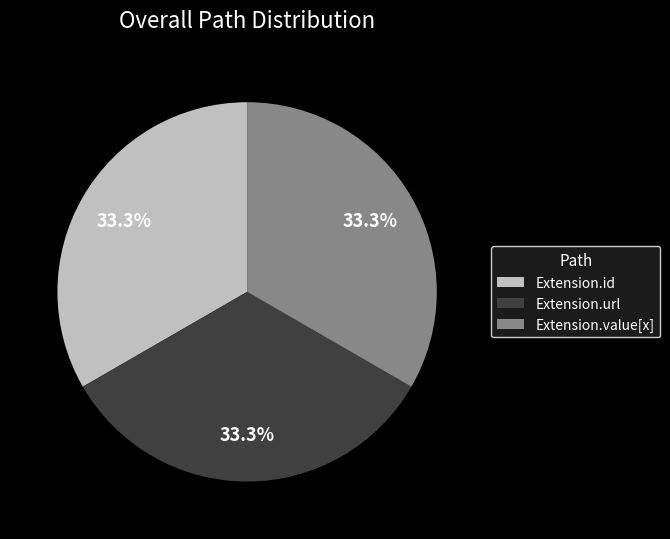

Approximately how many times larger is the value at Extension.value[x] compared to Extension.url?

1.0